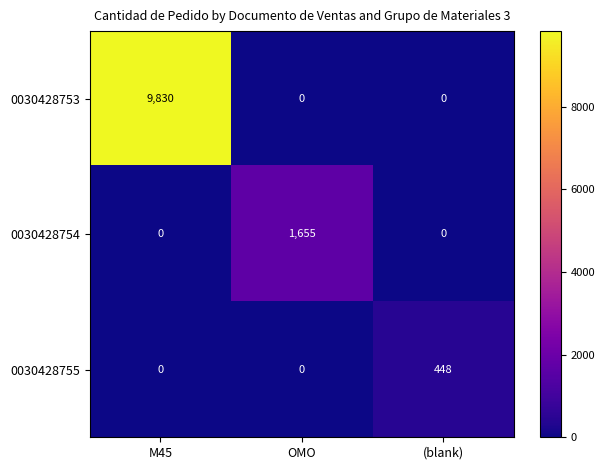

Count the 0030428755 values in the range 0 to 448.

3